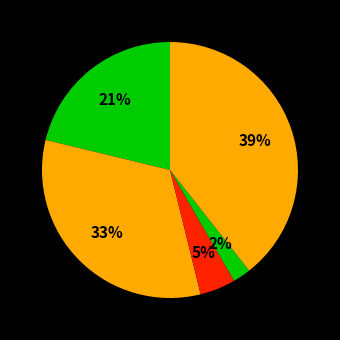

How many segments does this pie chart have?

5